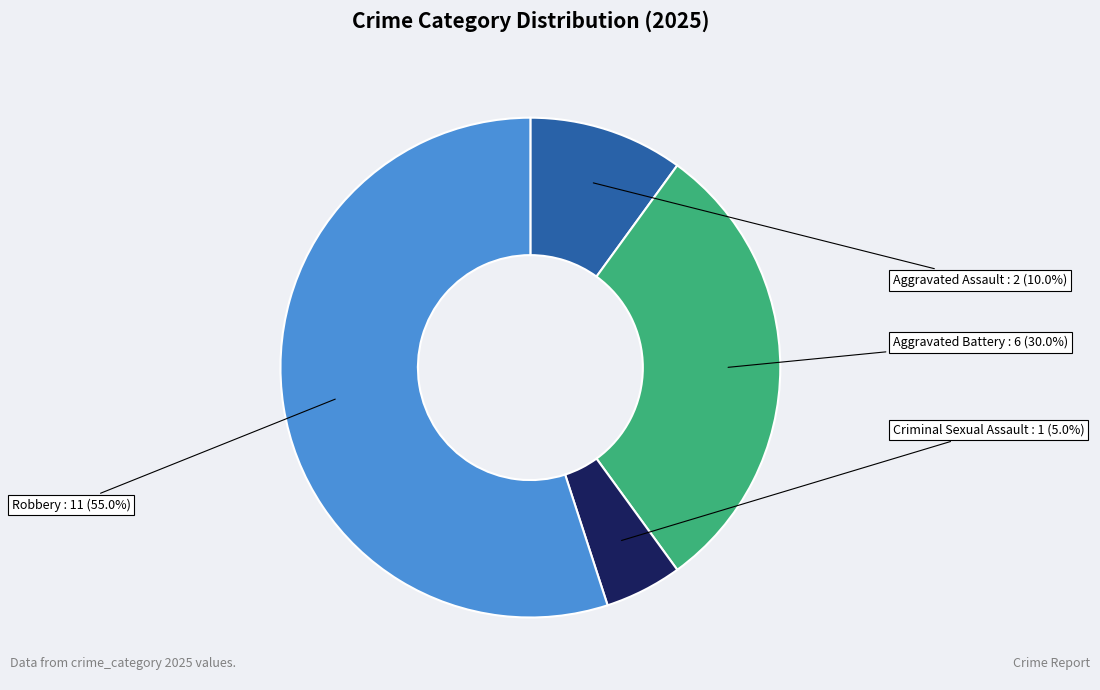

Which category has the smallest portion of the pie?

Criminal Sexual Assault